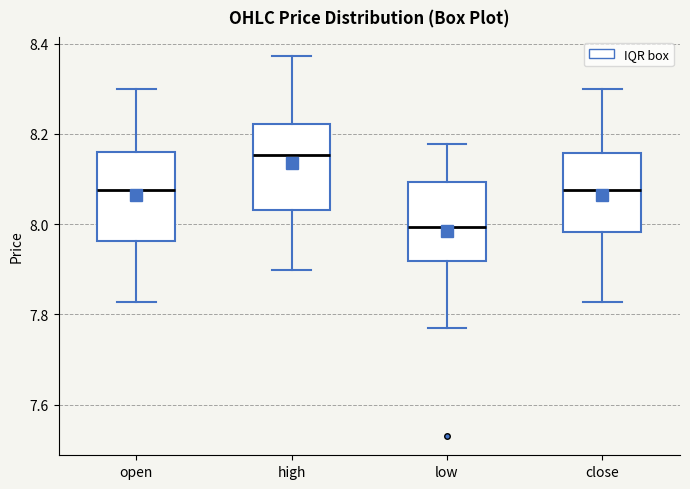

Which box has the lowest median line?

low